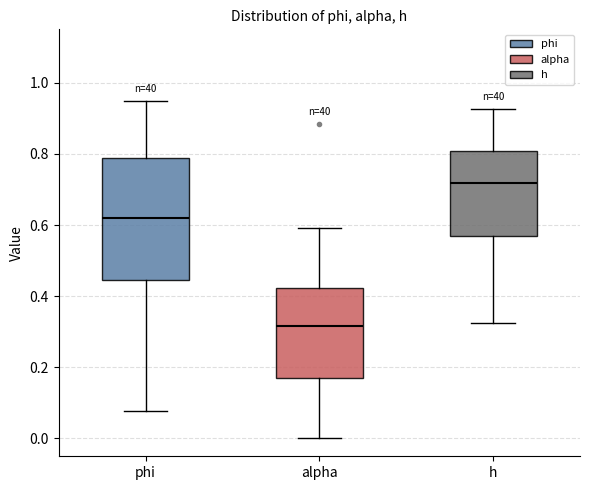

Where does the median line of the box for alpha sit on the y-axis? The values are not printed on the chart, so give them approximately, as read against the axis.

0.32